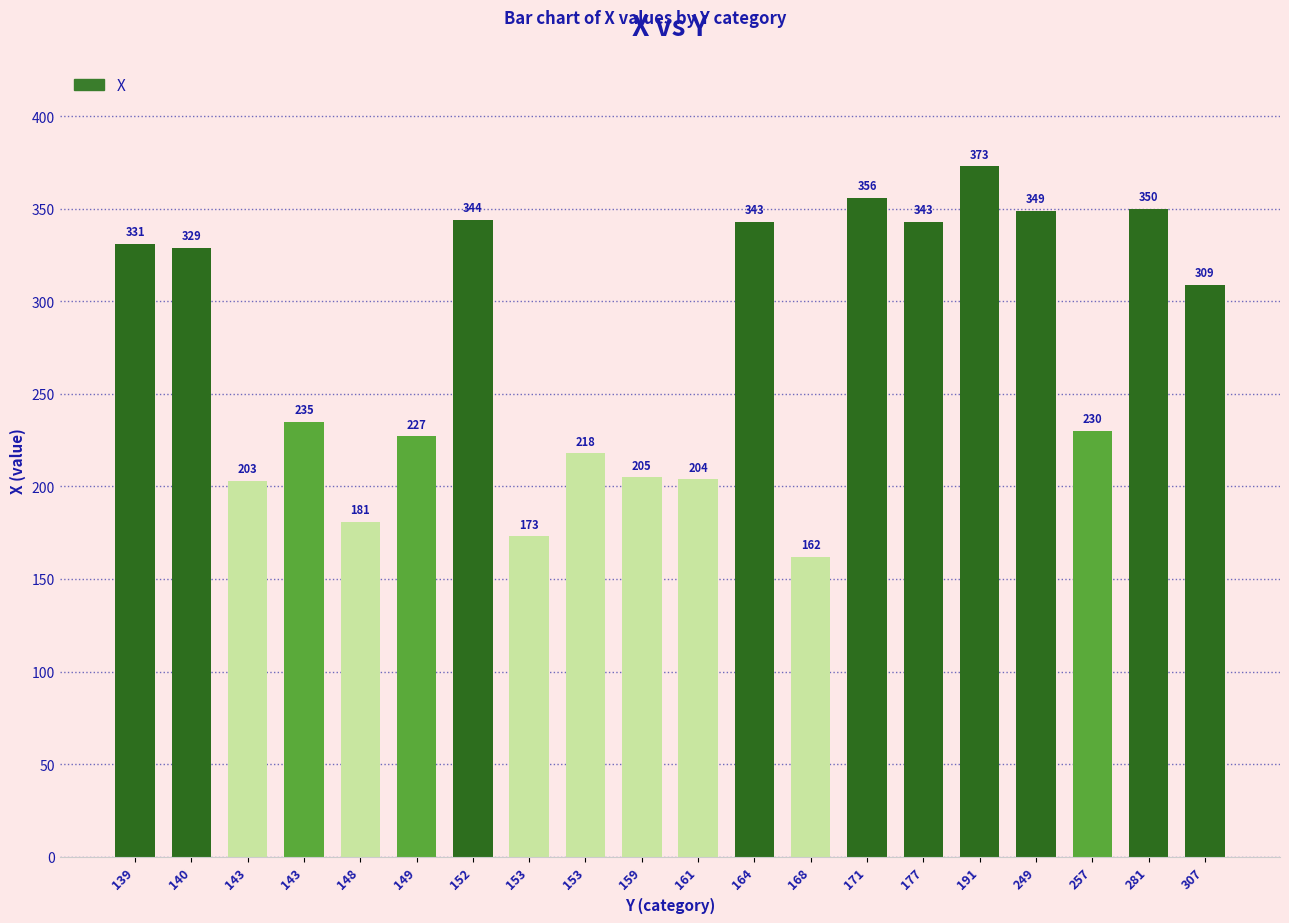

How many values are below 309?

10